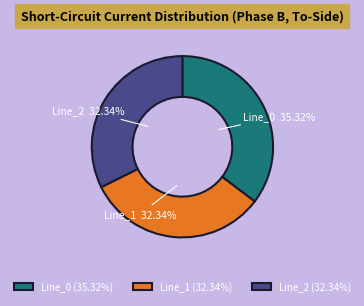

Does any single category account for the majority?

No